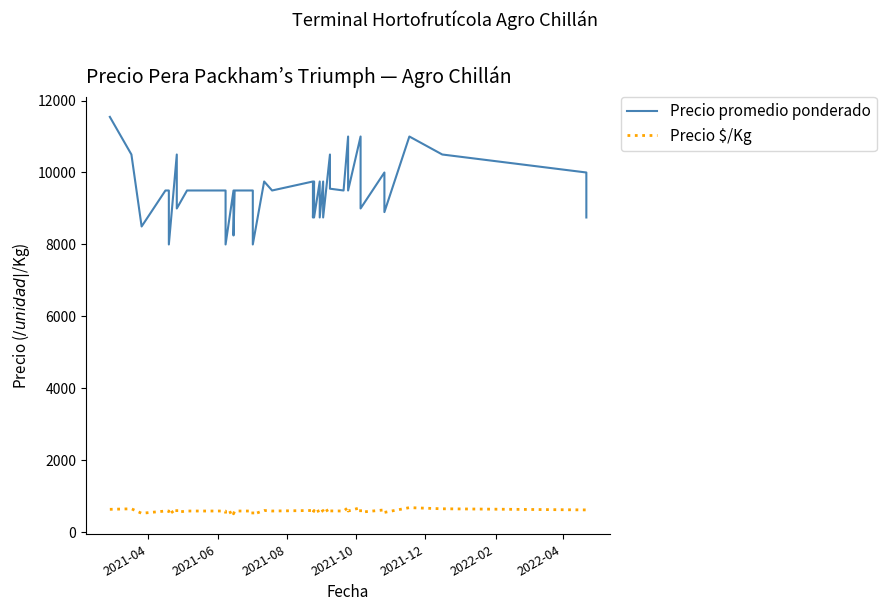

Count the number of categories in the chart.

40